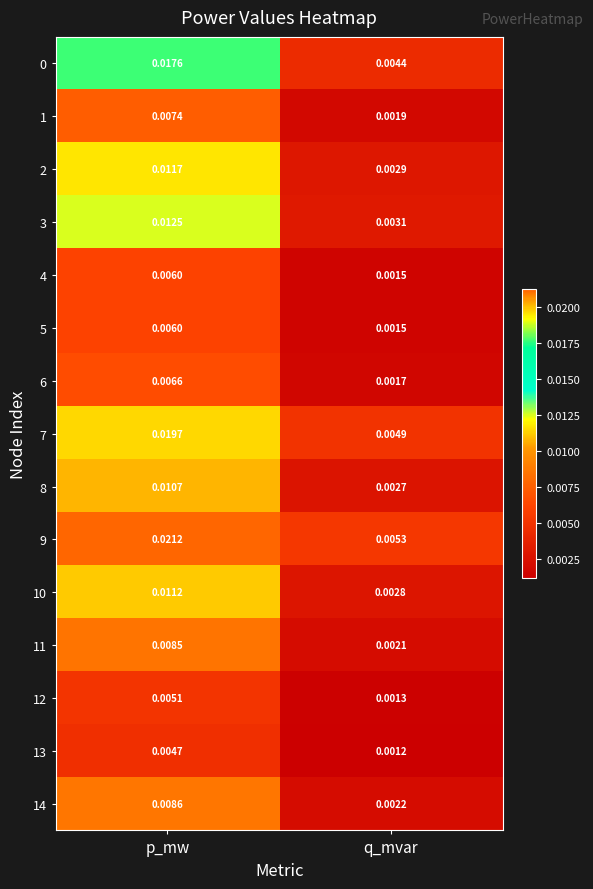

At which category is the sum across all series the highest?

p_mw